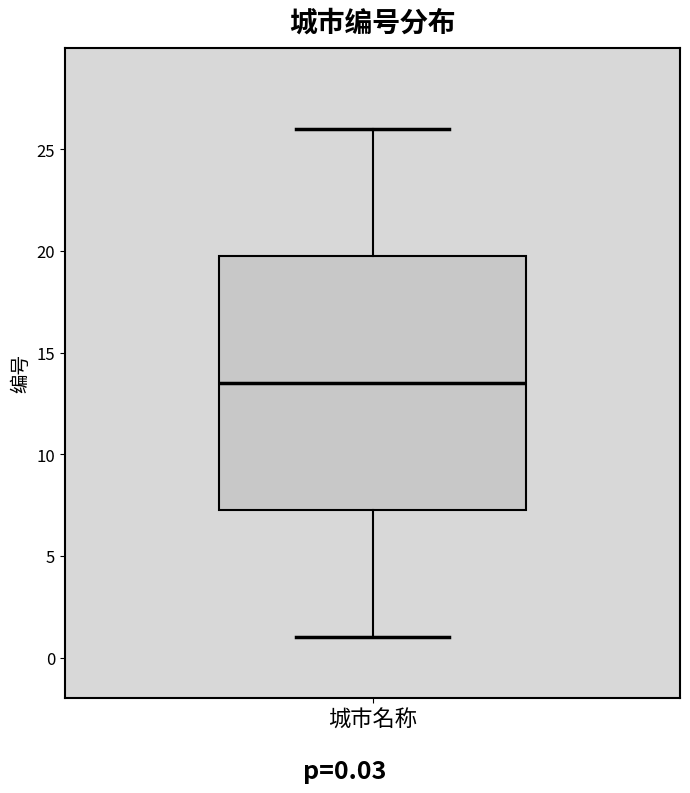

Read this box plot against the y-axis: the position of the median line, the range covered by the box, and the ends of both whiskers. The values are not printed on the chart, so give them approximately, as read against the axis.

median 13.5, box 7.5 to 20.0, whiskers 1.0 to 26.0